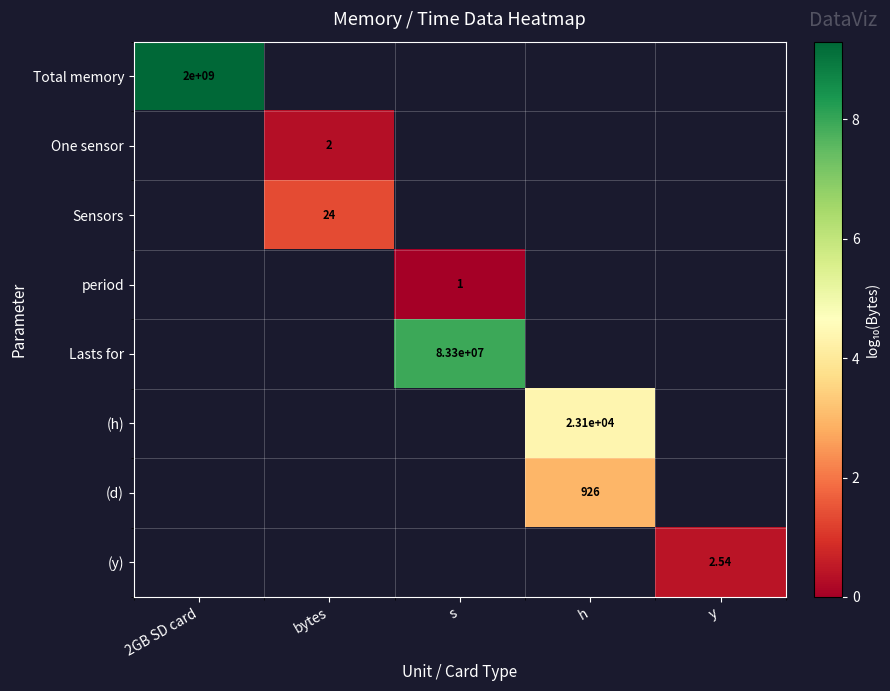

At which category does the chart reach its minimum across all series?

s